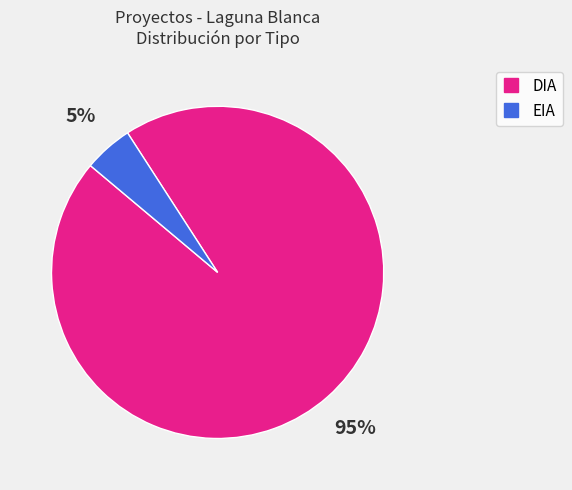

Does any single category account for the majority?

Yes